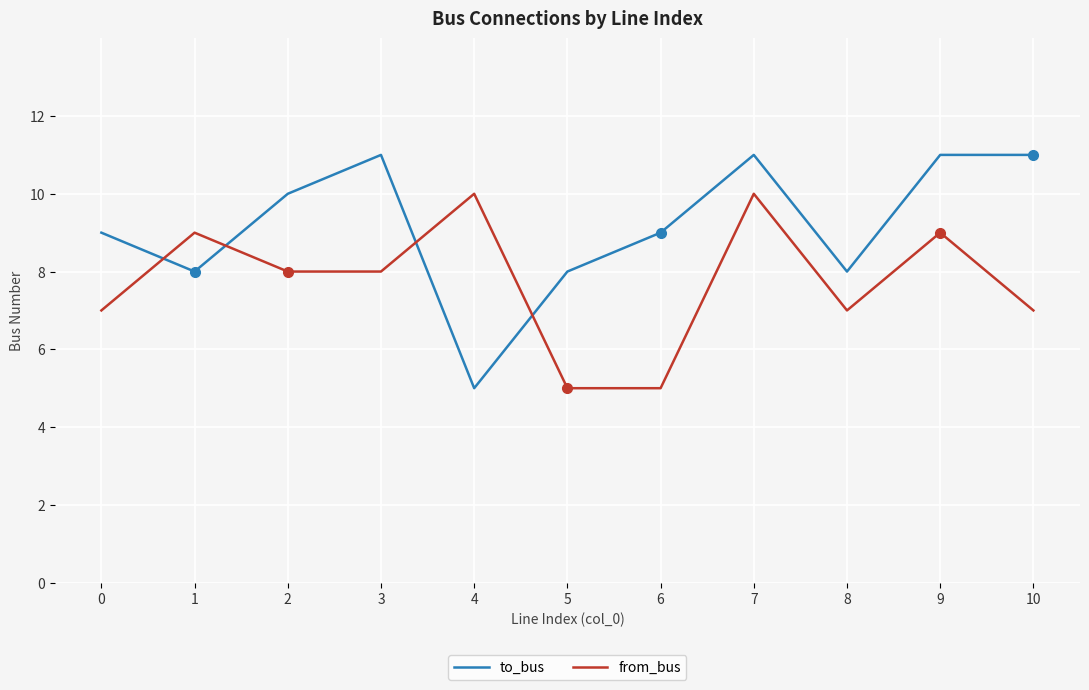

What is the spread (max minus min) of values at 5?

3